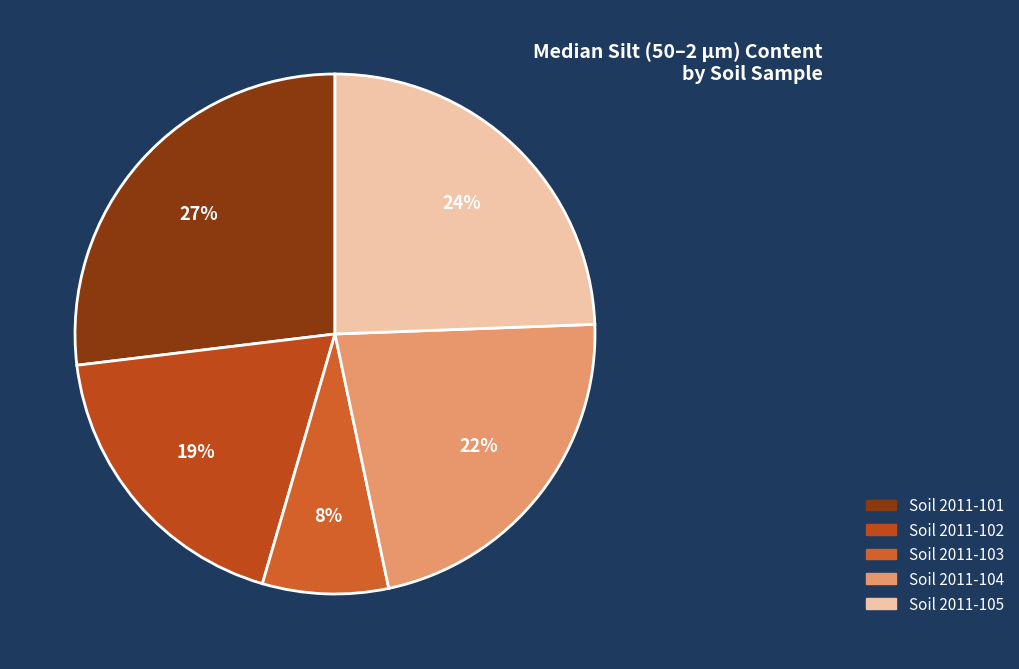

To the nearest percent, what percentage of the pie is Soil 2011-101?

27%